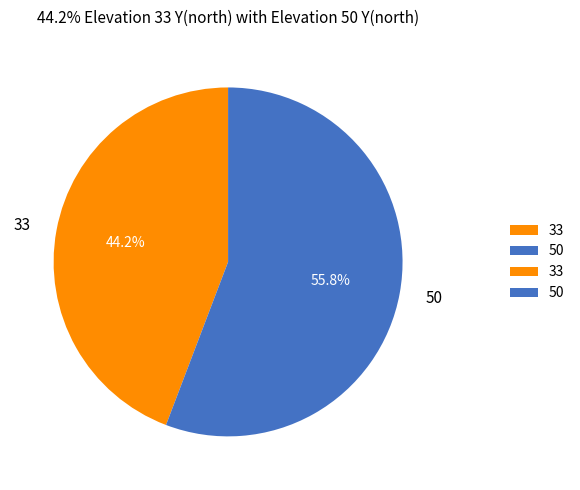

To the nearest percent, what portion does 50 represent?

56%